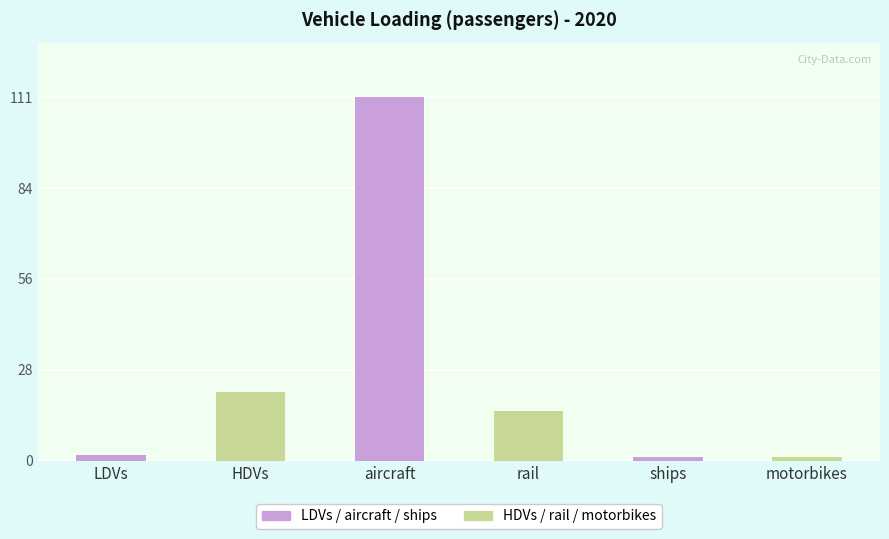

The chart shows a value of 111.4 at aircraft. True or false?

True